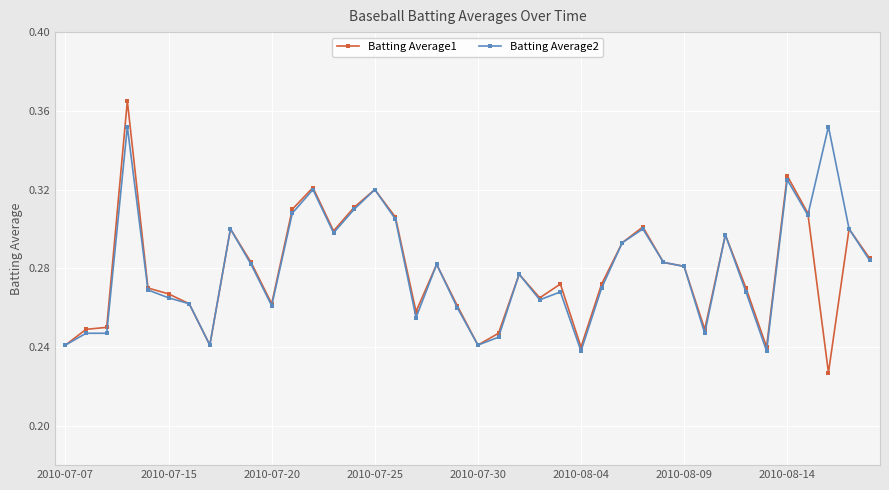

At how many categories does at least one series exceed 0?

40